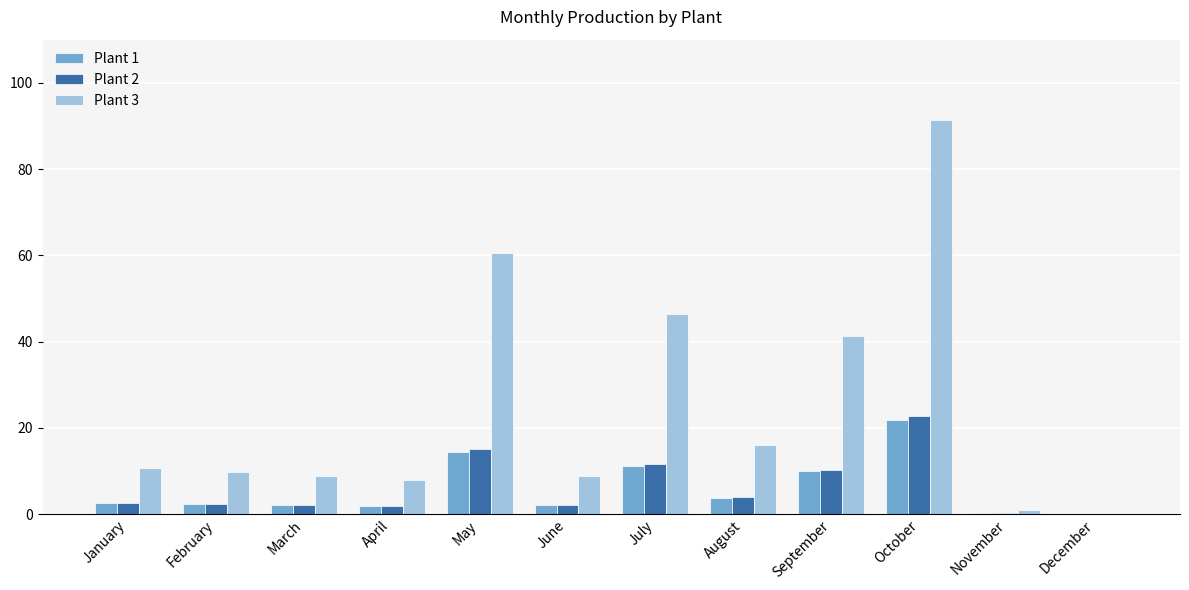

What is the maximum value shown in the chart?

91.3